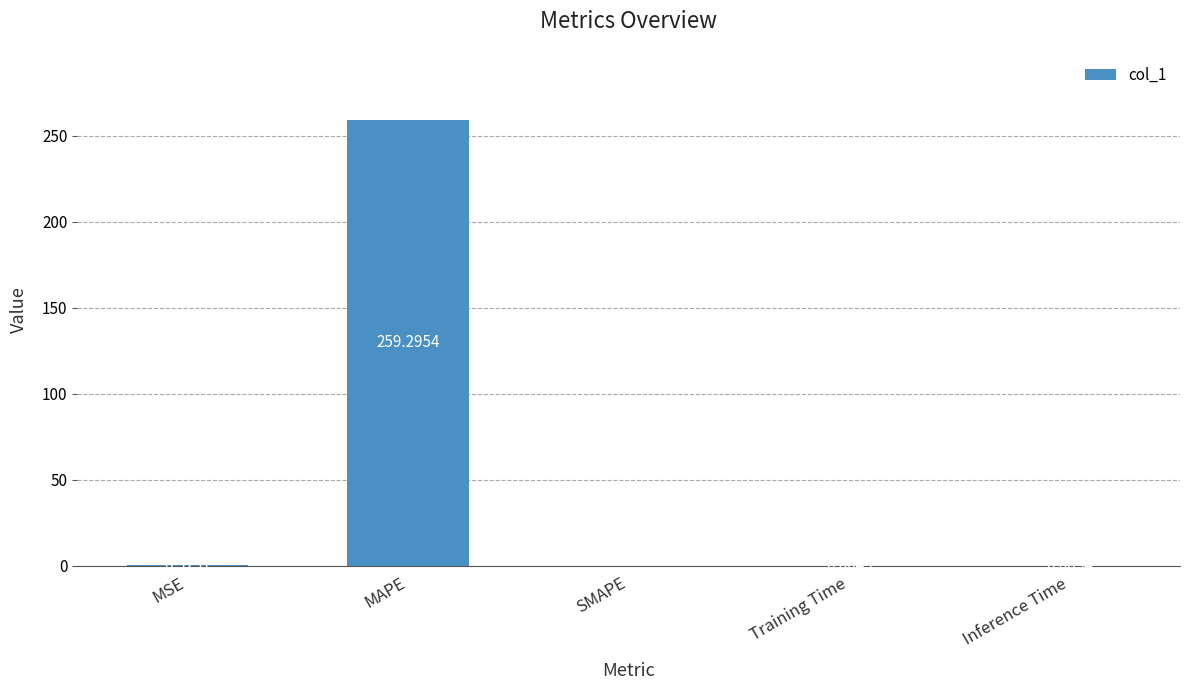

Which label corresponds to the largest value in the chart?

MAPE